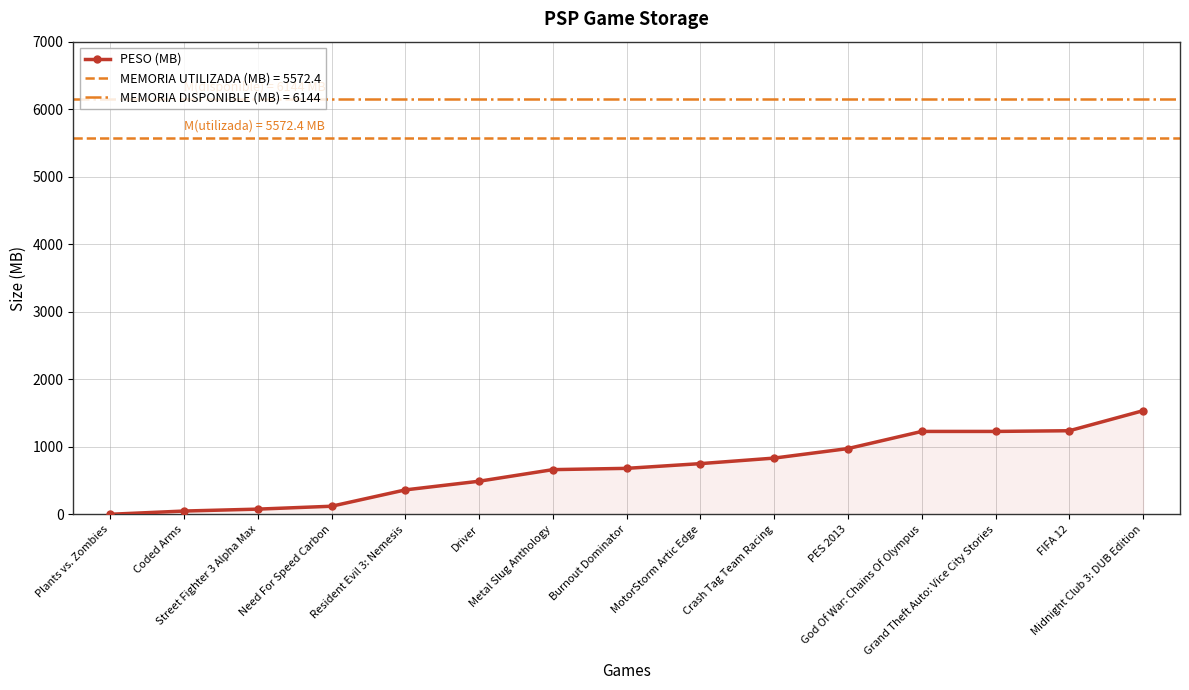

Does the chart have visible grid lines?

Yes